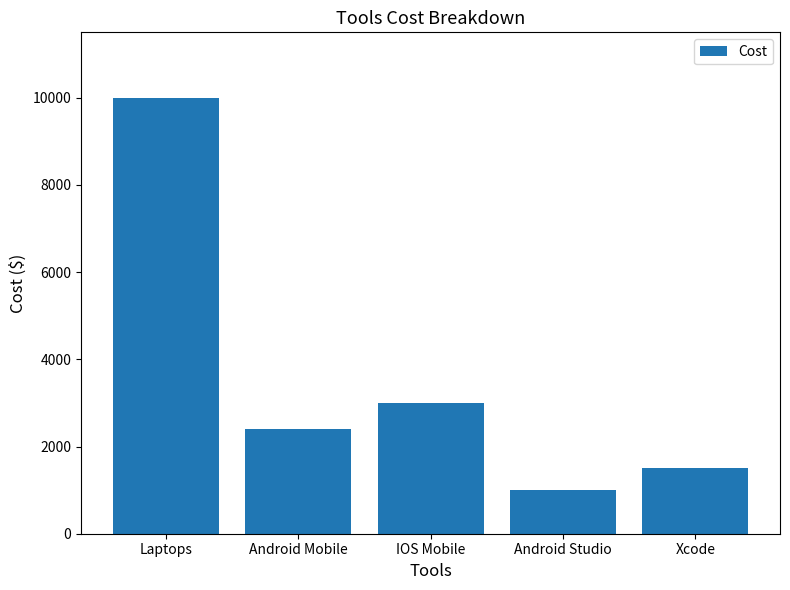

How many values are below 2400?

2